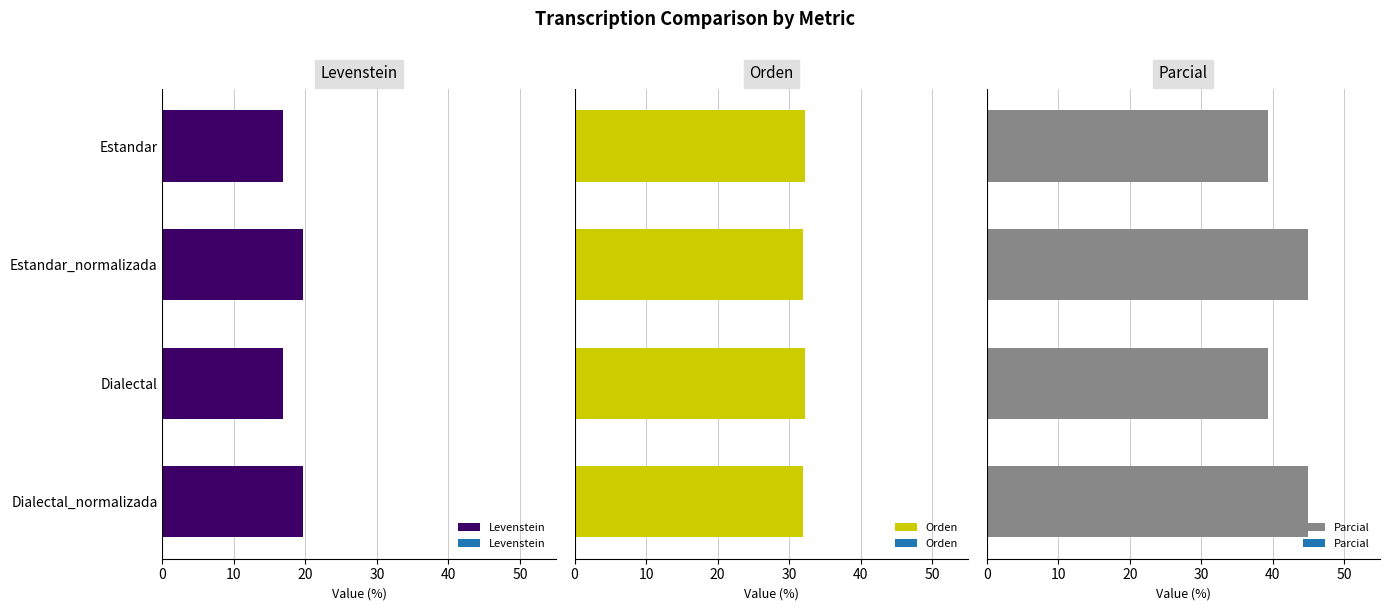

What is the lowest value of the Orden series?

31.9